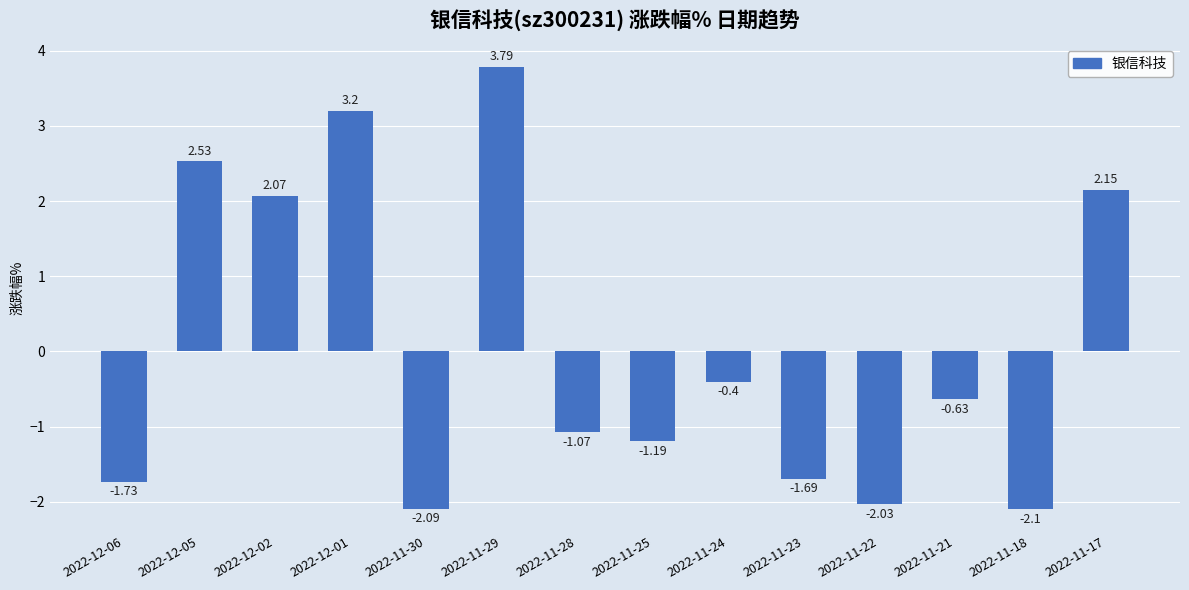

What is the change in value from 2022-12-02 to 2022-11-18?

-4.2